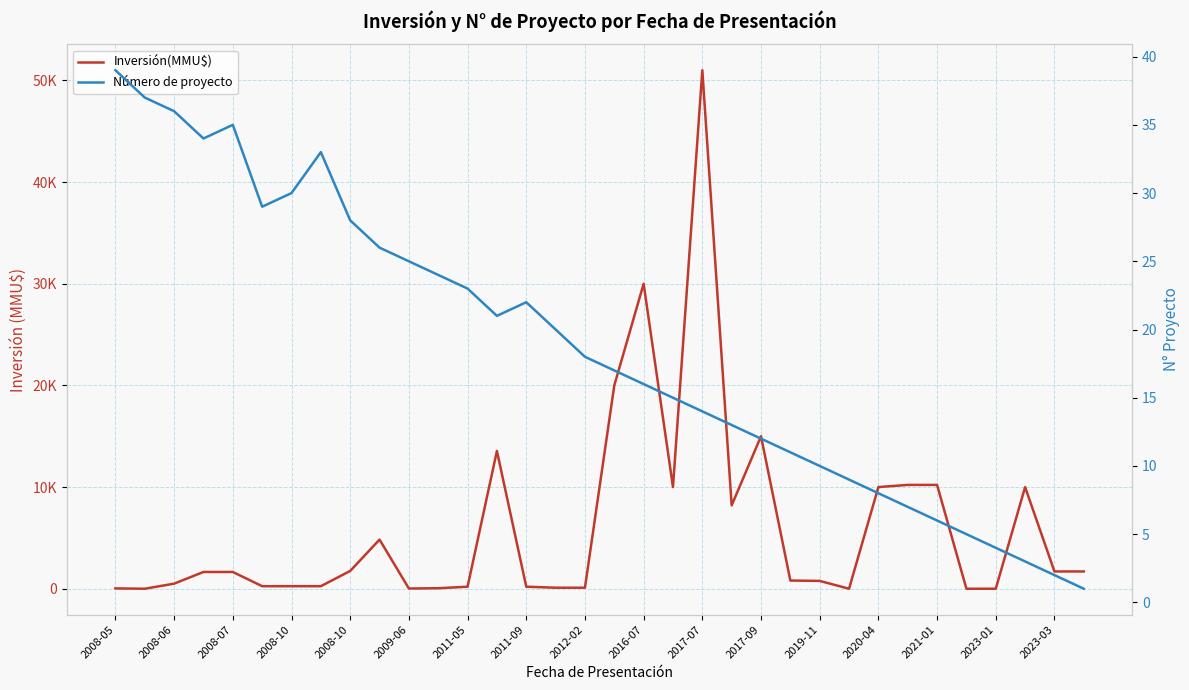

Is it true that Número de proyecto equals 2 at 2021-01?

False